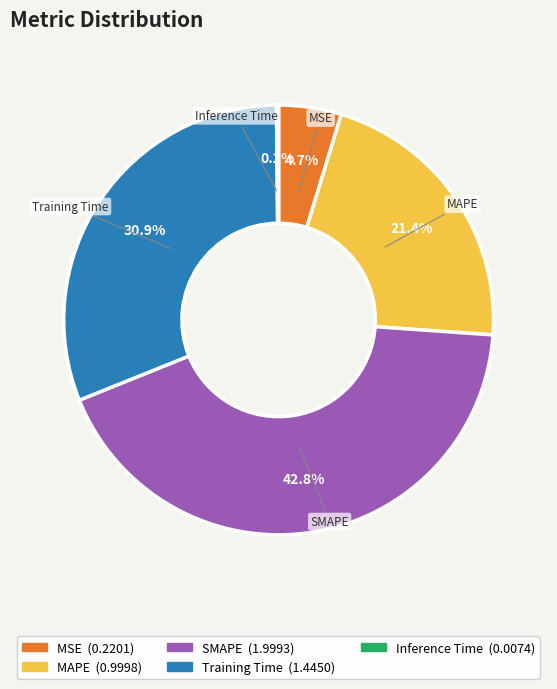

Which slice is the largest?

SMAPE